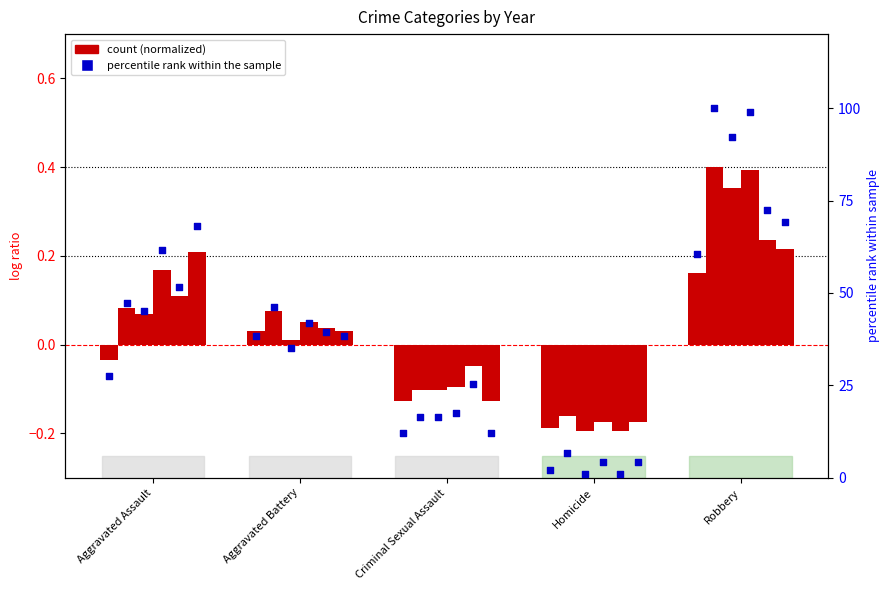

At how many categories does at least one series exceed 0?

3